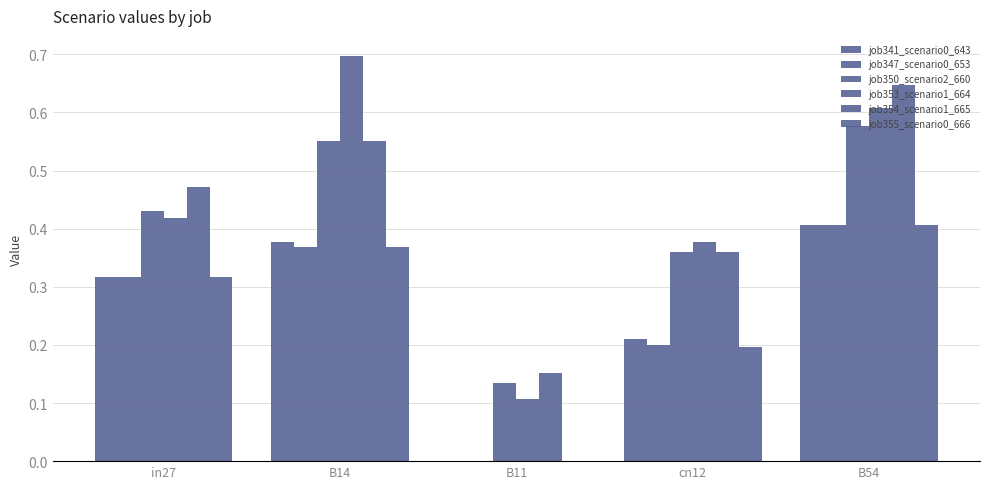

How many series are shown in this chart?

6